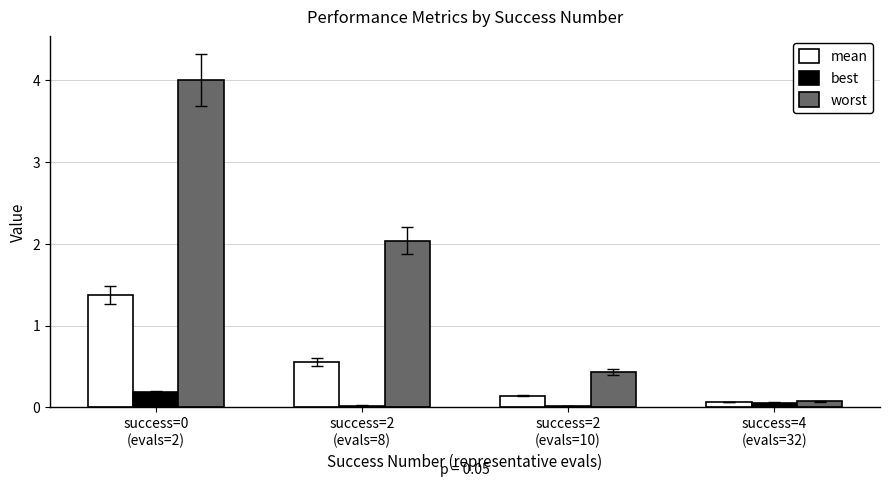

Which series has the largest range (max minus min)?

worst